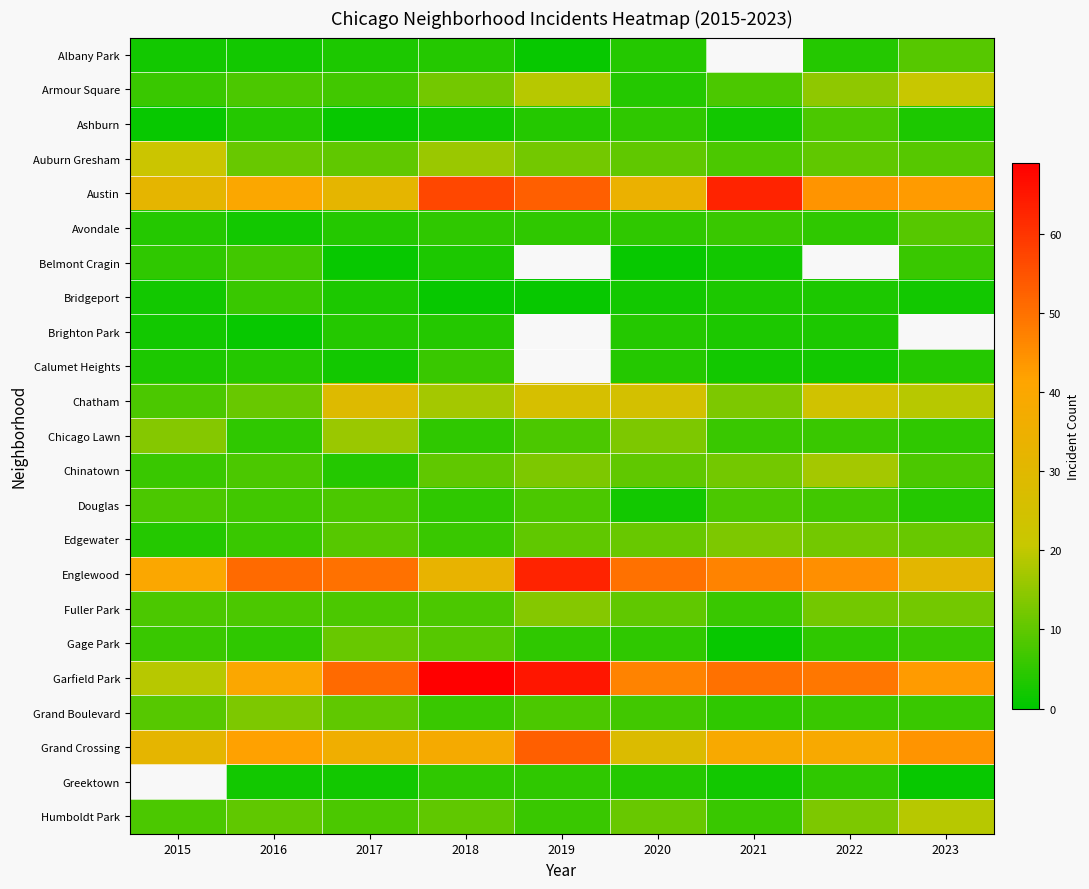

Read the Gage Park value at 2023.

6.0